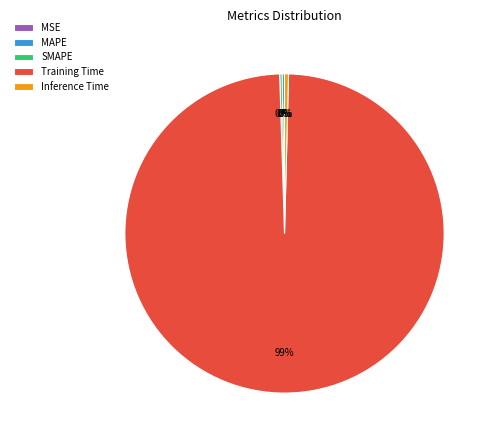

True or false: Inference Time accounts for 0% of the total.

True